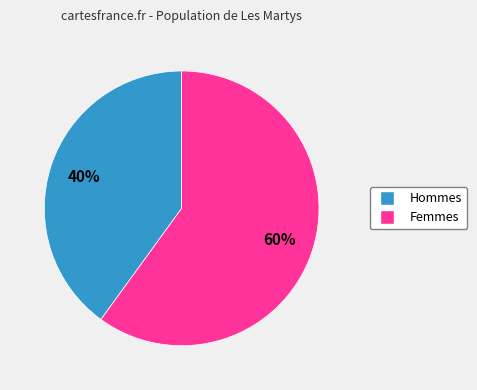

How many segments does this pie chart have?

2